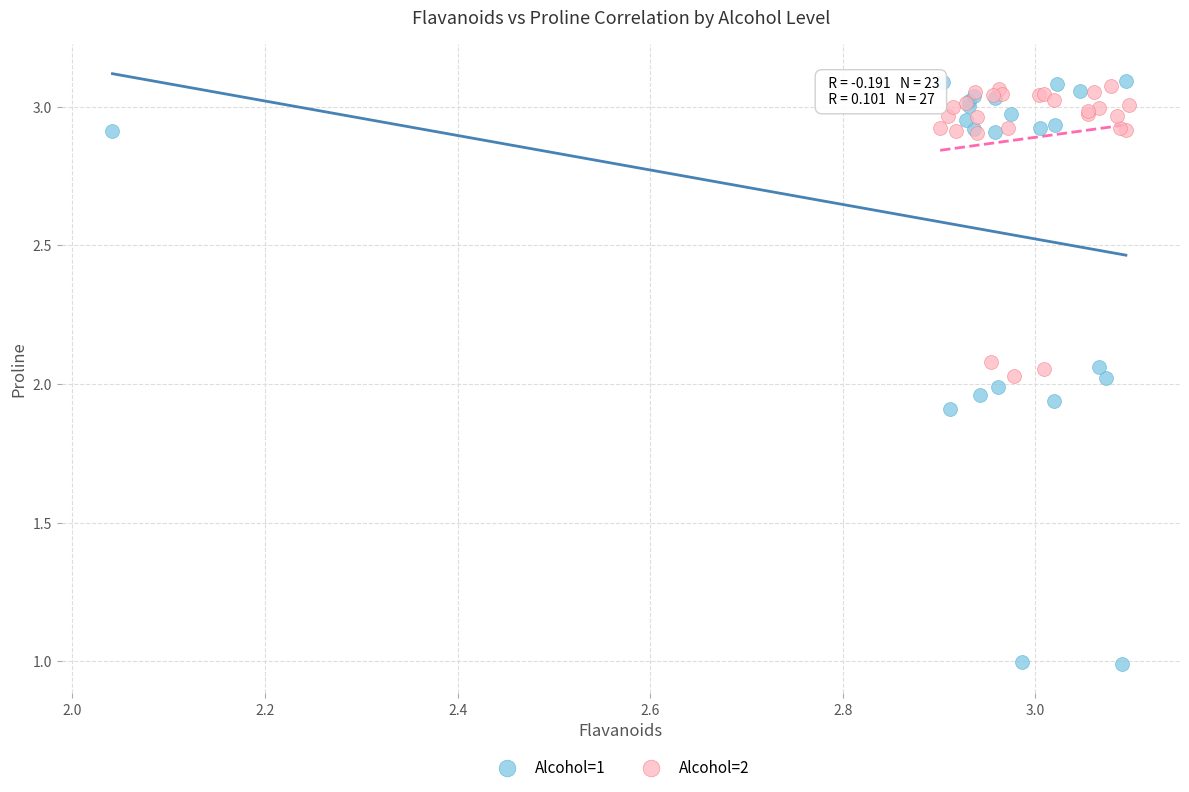

Which series reaches the minimum Y coordinate?

Alcohol=1